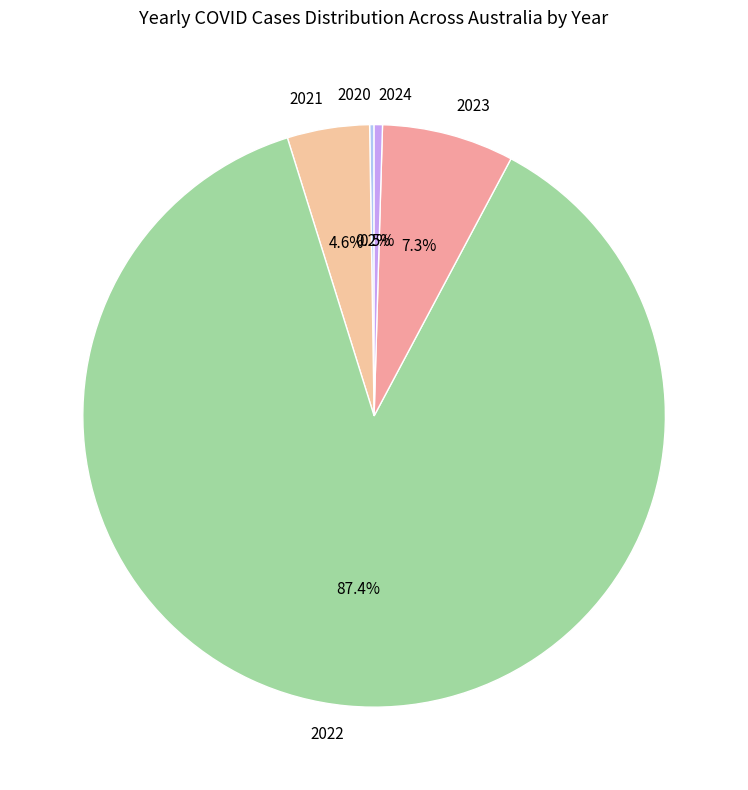

True or false: 2022 accounts for 87% of the total.

True